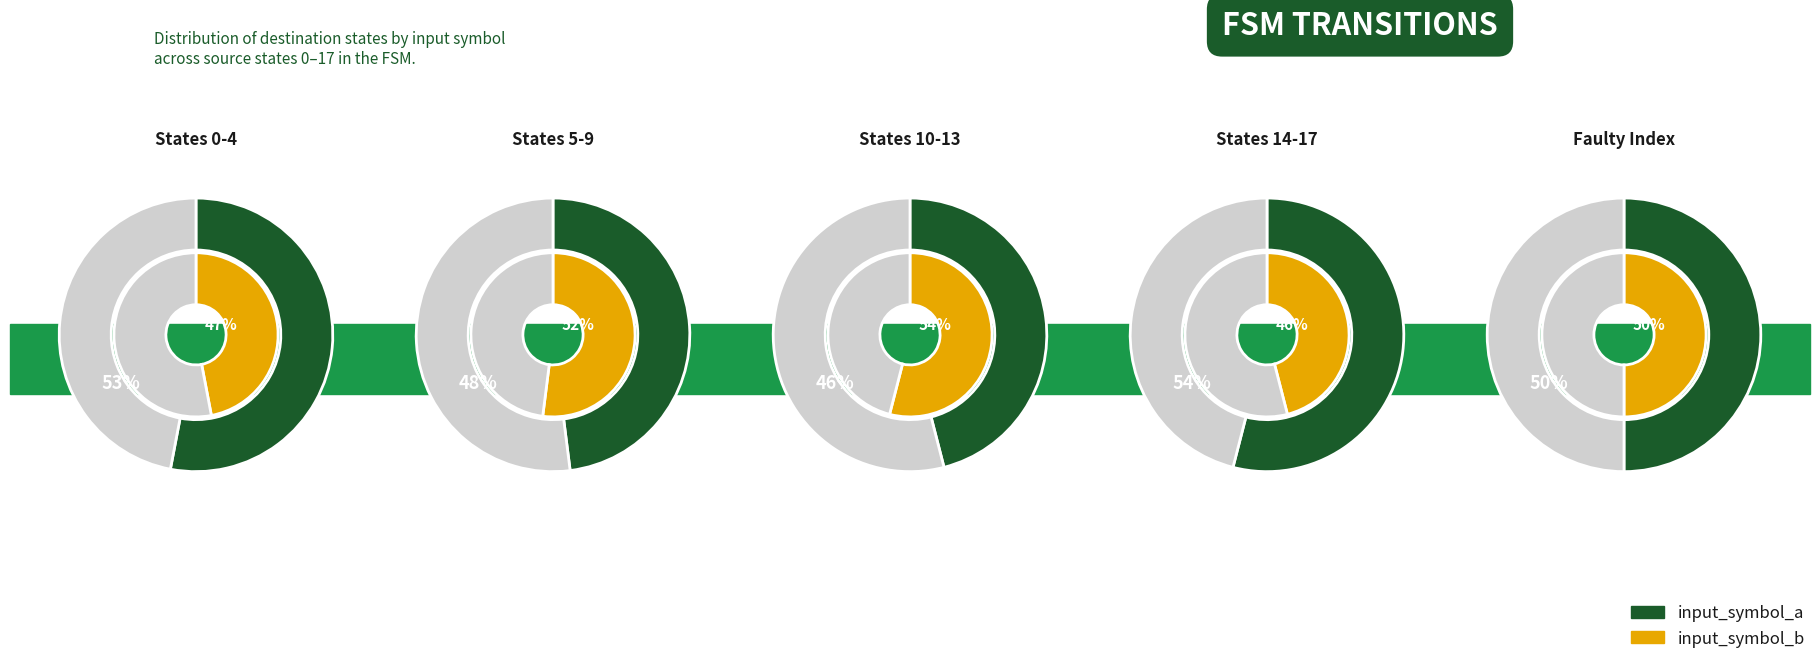

Does state_9 represent more than half of the total?

No